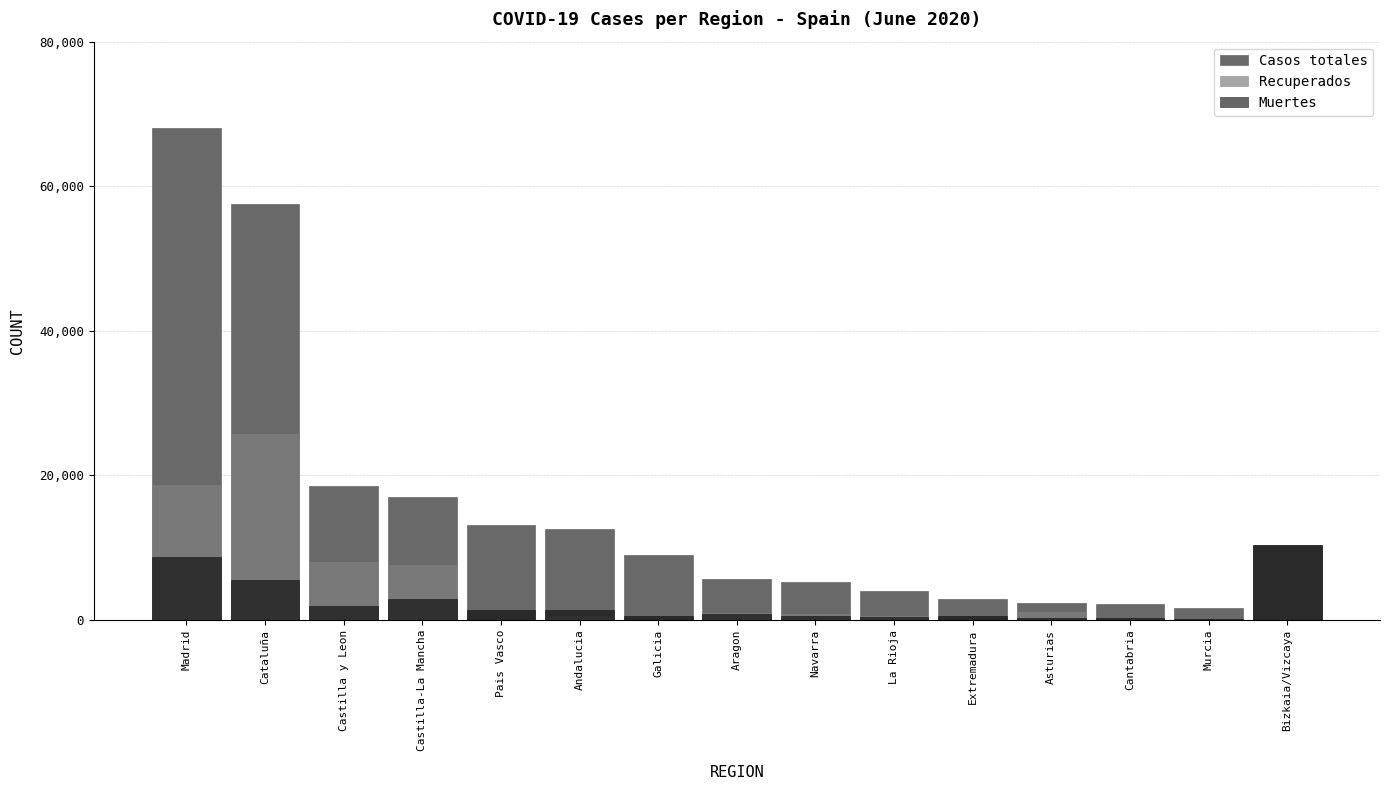

Rank the series by their maximum value, from lowest to highest.

Muertes, Recuperados, Casos totales